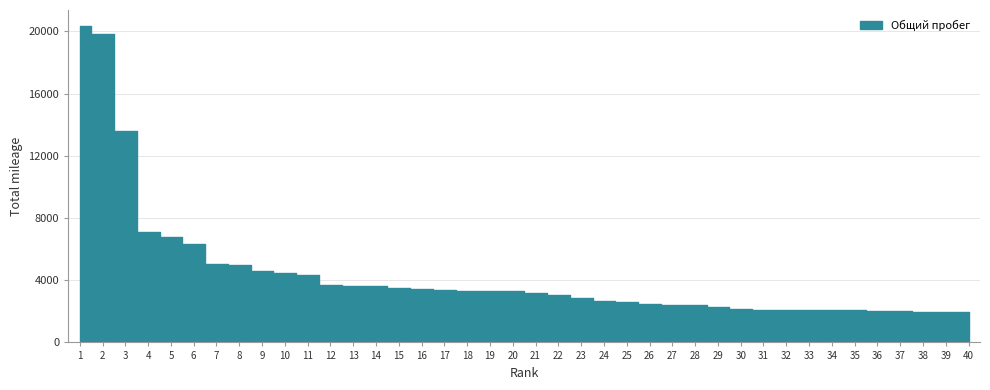

List the labels in order of value, smallest first.

40, 39, 38, 37, 36, 35, 34, 33, 32, 31, 30, 29, 28, 27, 26, 25, 24, 23, 22, 21, 20, 19, 18, 17, 16, 15, 14, 13, 12, 11, 10, 9, 8, 7, 6, 5, 4, 3, 2, 1